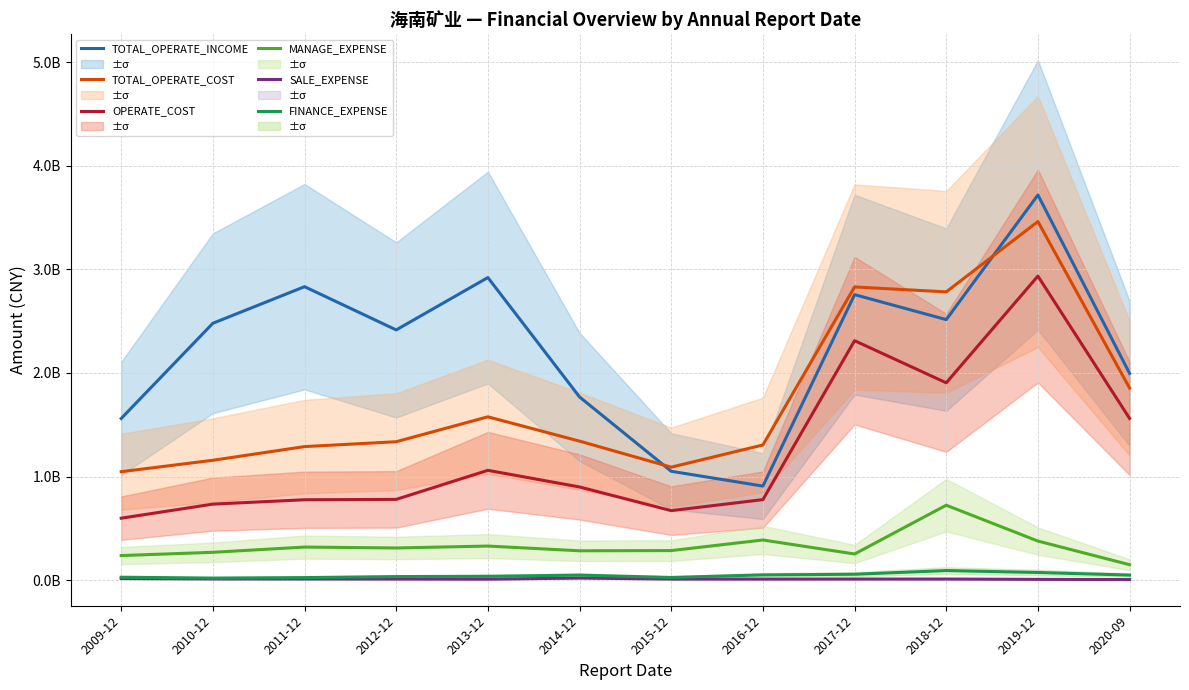

True or false: OPERATE_COST and SALE_EXPENSE intersect in this chart.

False